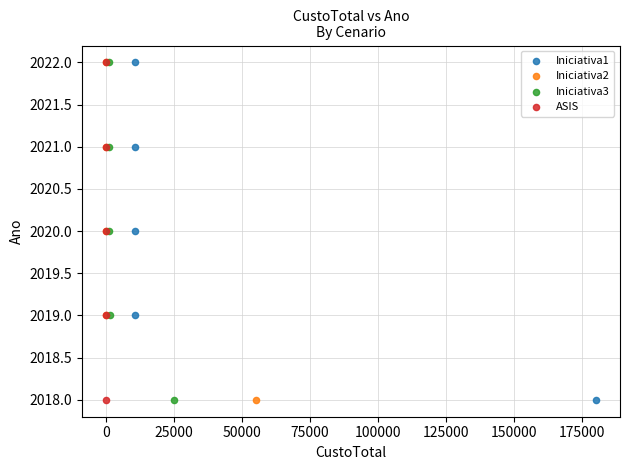

What are all the series names shown in the legend?

Iniciativa1, Iniciativa2, Iniciativa3, ASIS